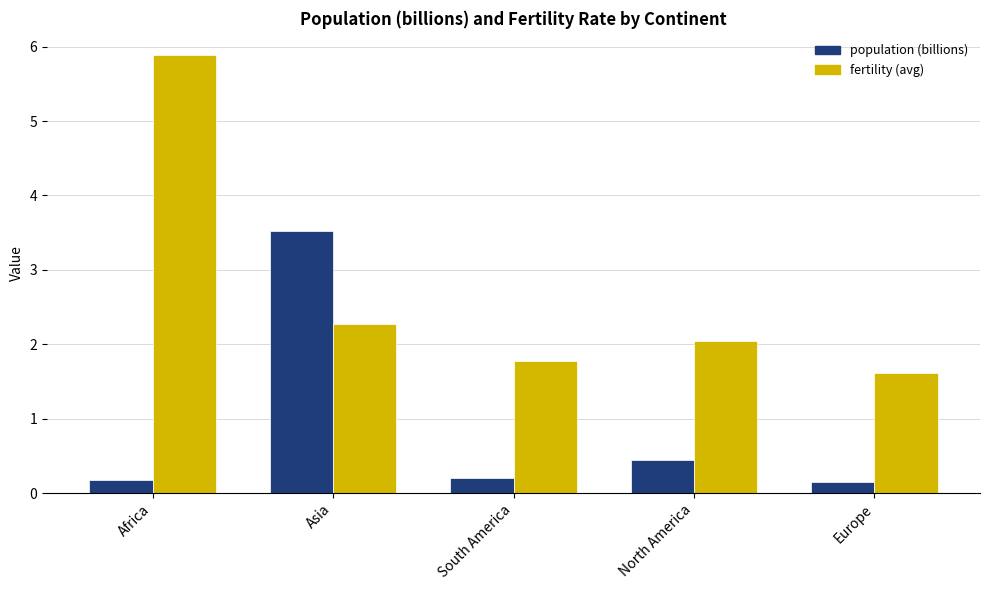

Which series has the widest spread of values?

fertility (avg)